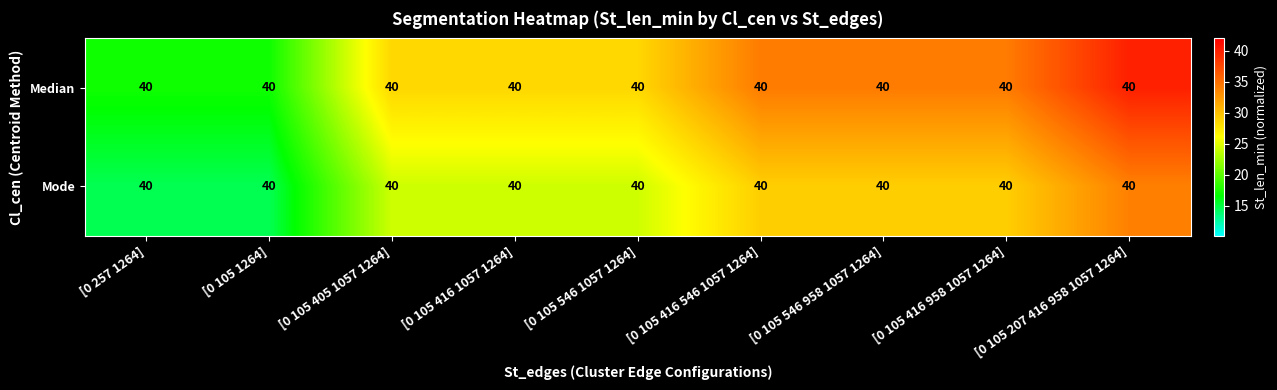

At which label is Mode closest to 24?

[0 105 405 1057 1264]